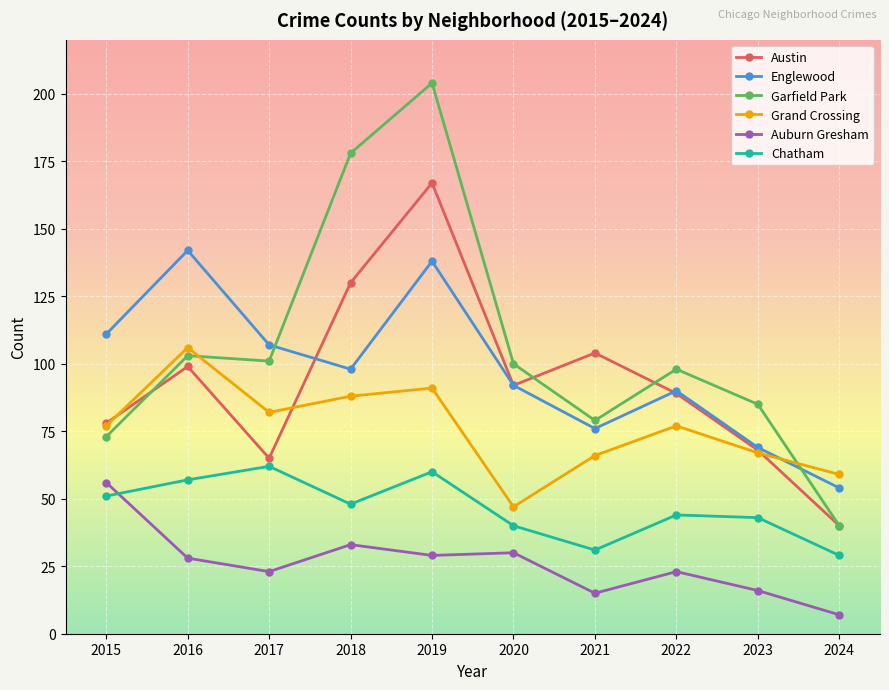

How many data points does each series have?

10